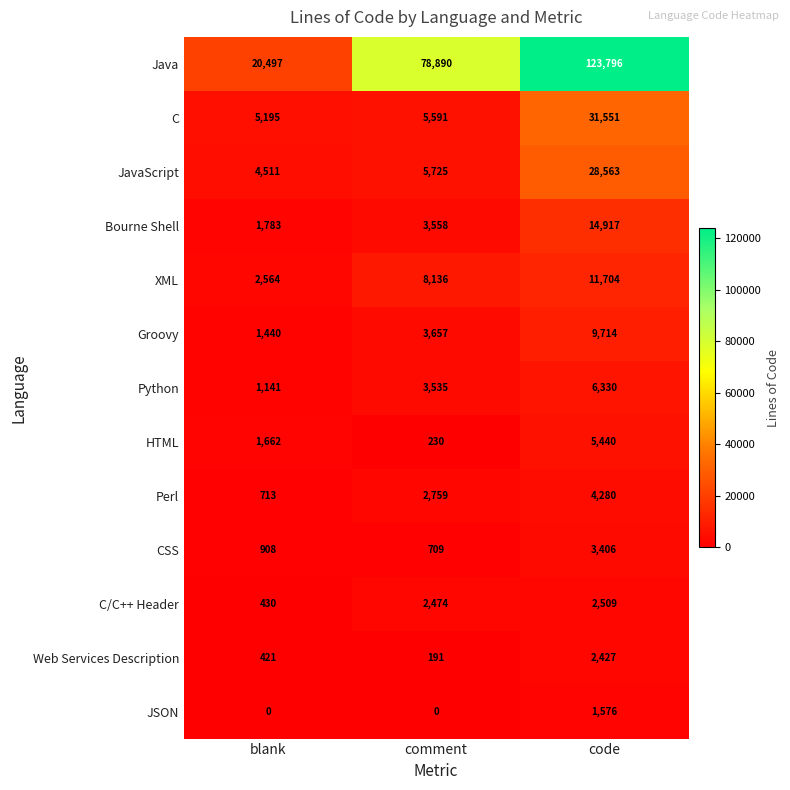

The Perl series shows 2759 at comment. True or false?

True